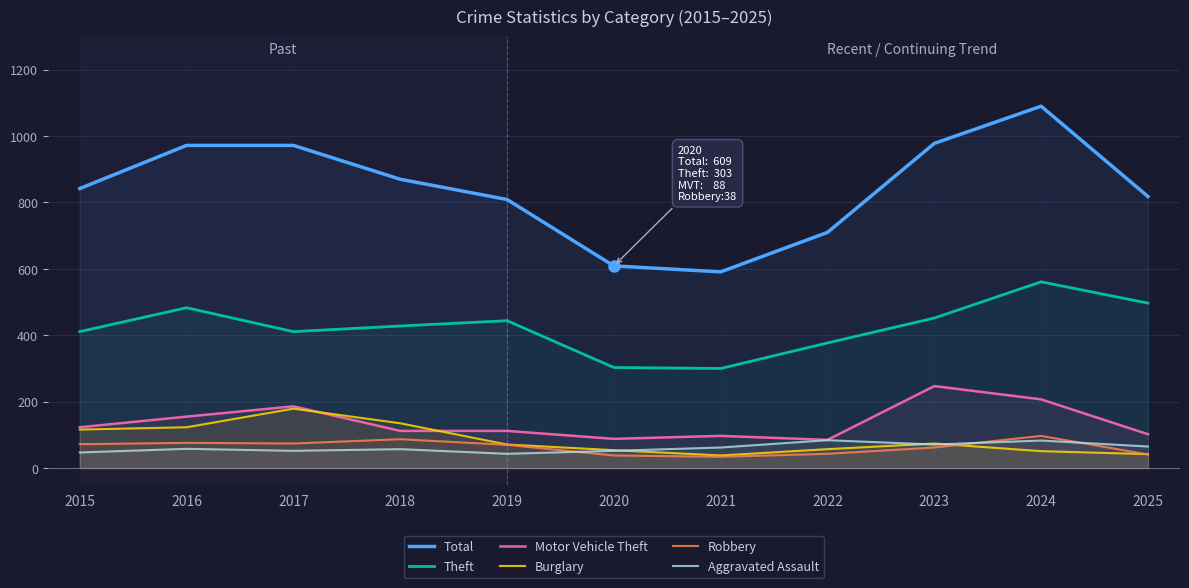

Is this an area chart (filled region under the line)?

No